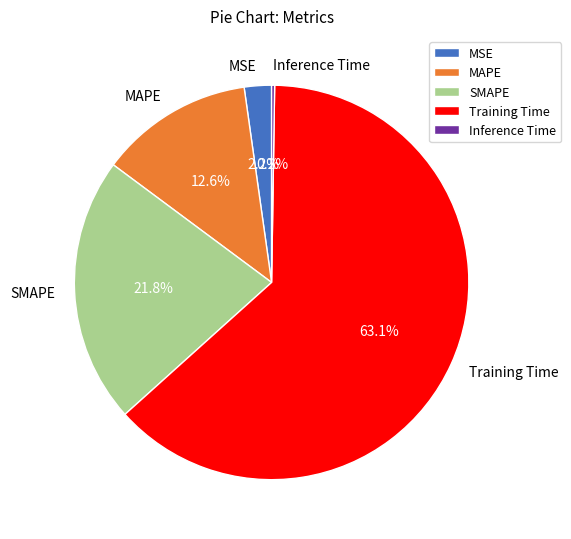

To the nearest percent, what is the average slice percentage?

20%